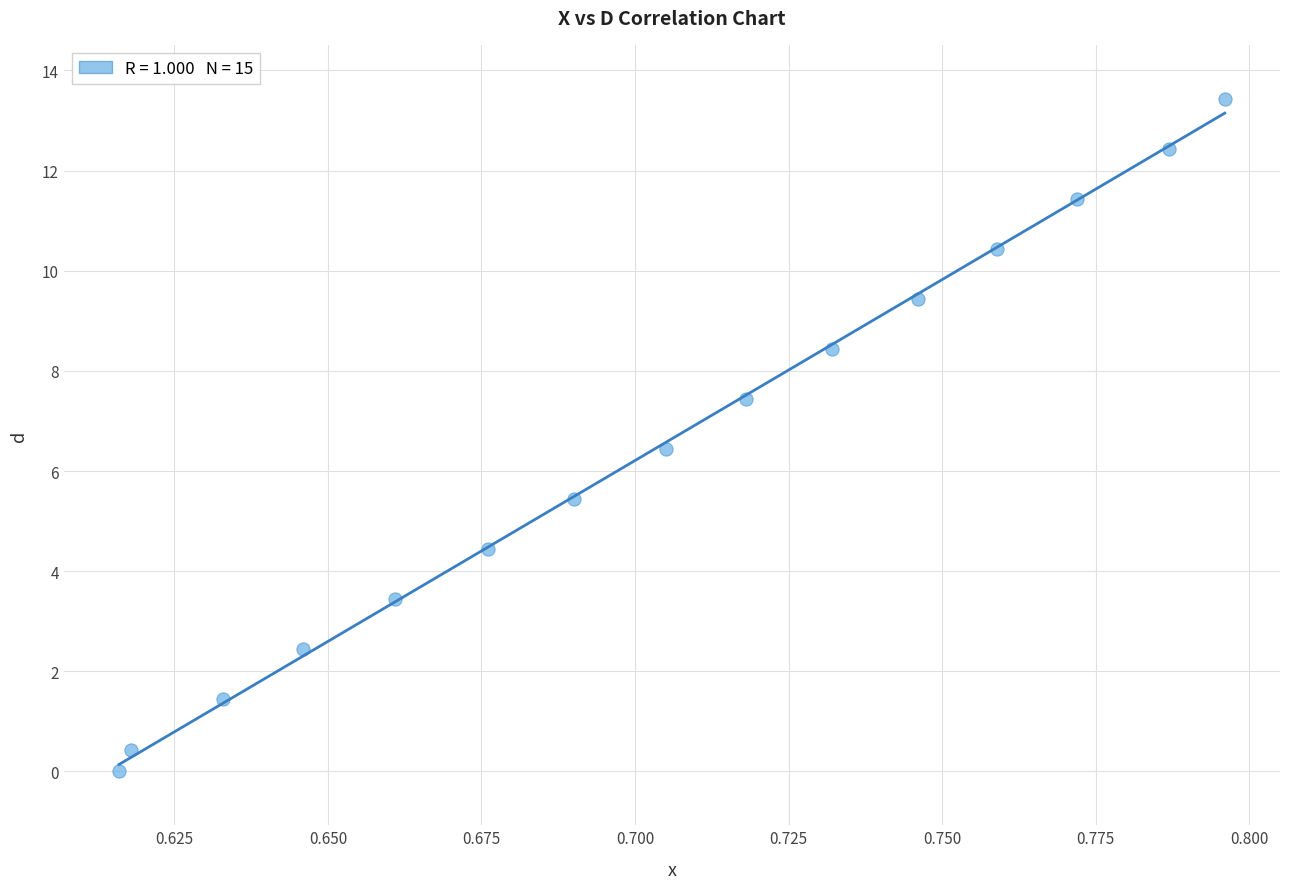

What is the range of Y values (max minus min)?

13.4